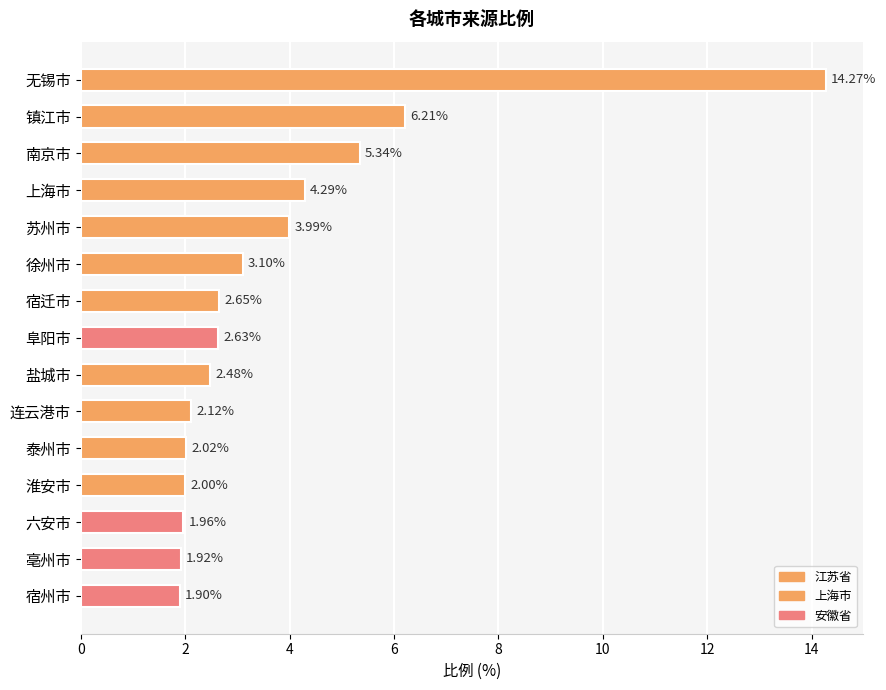

Rank the categories by value from lowest to highest.

宿州市, 亳州市, 六安市, 淮安市, 泰州市, 连云港市, 盐城市, 阜阳市, 宿迁市, 徐州市, 苏州市, 上海市, 南京市, 镇江市, 无锡市